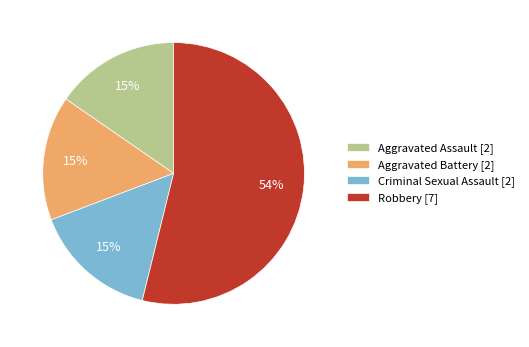

How many slices are in this pie chart?

4